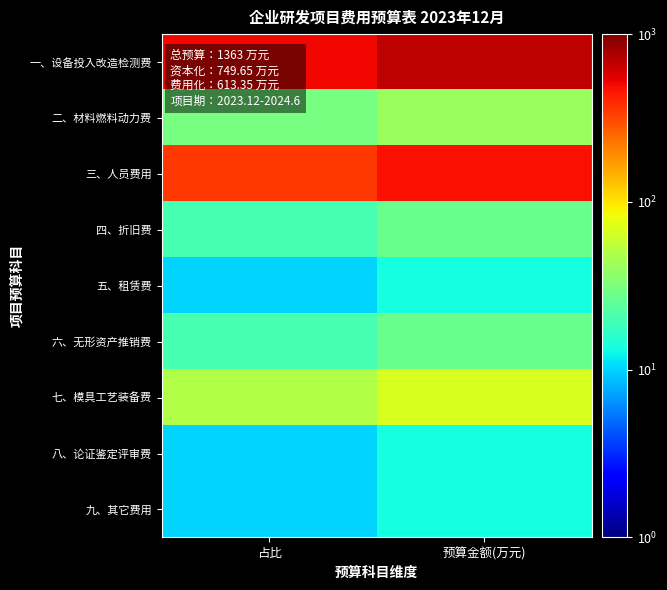

Which series changed the most between 占比 and 预算金额(万元)?

一、设备投入改造检测费